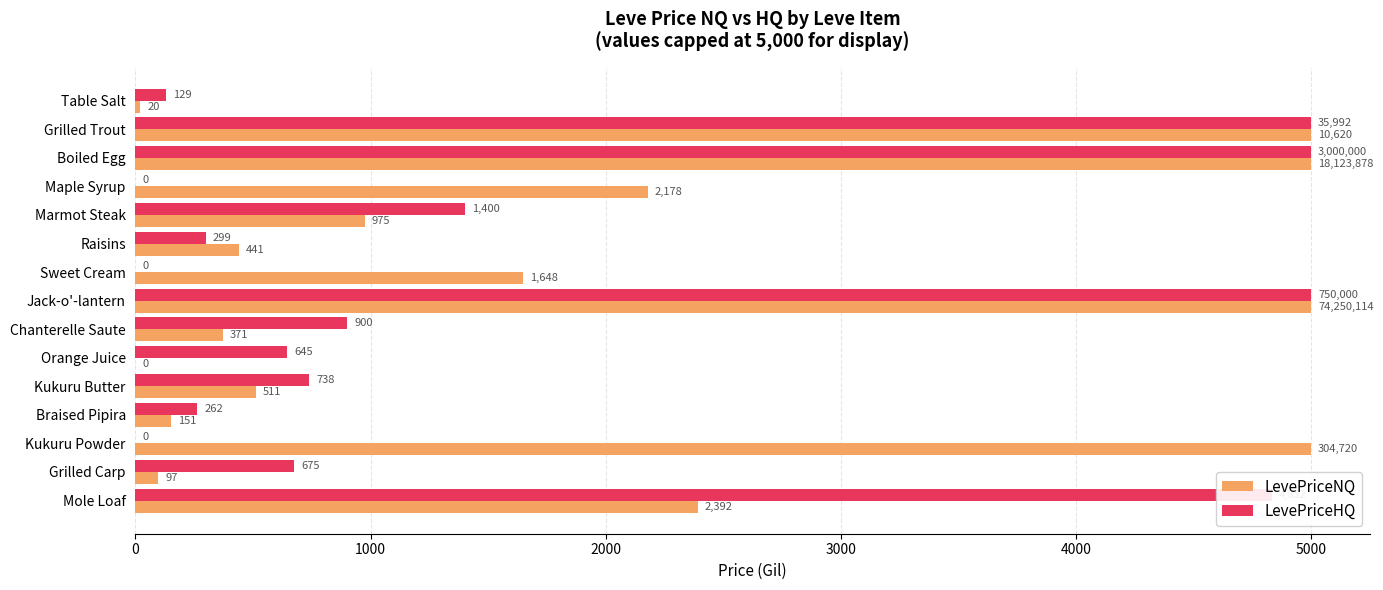

Is the value of LevePriceHQ at Kukuru Butter greater than the value of LevePriceNQ at Grilled Carp?

Yes